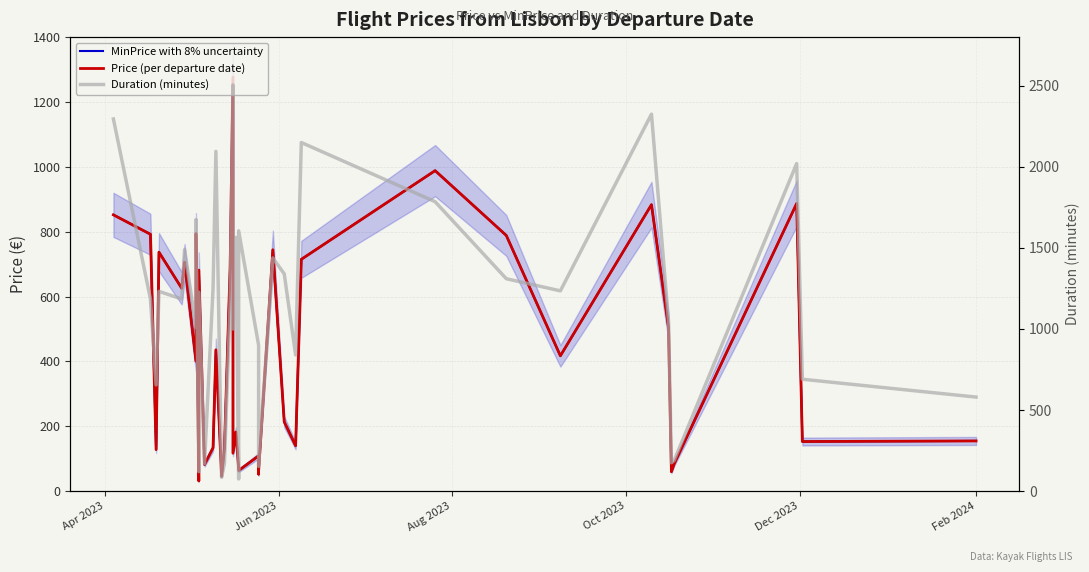

What is the value of the Price (per departure date) point at the 15th from the left?

132.6